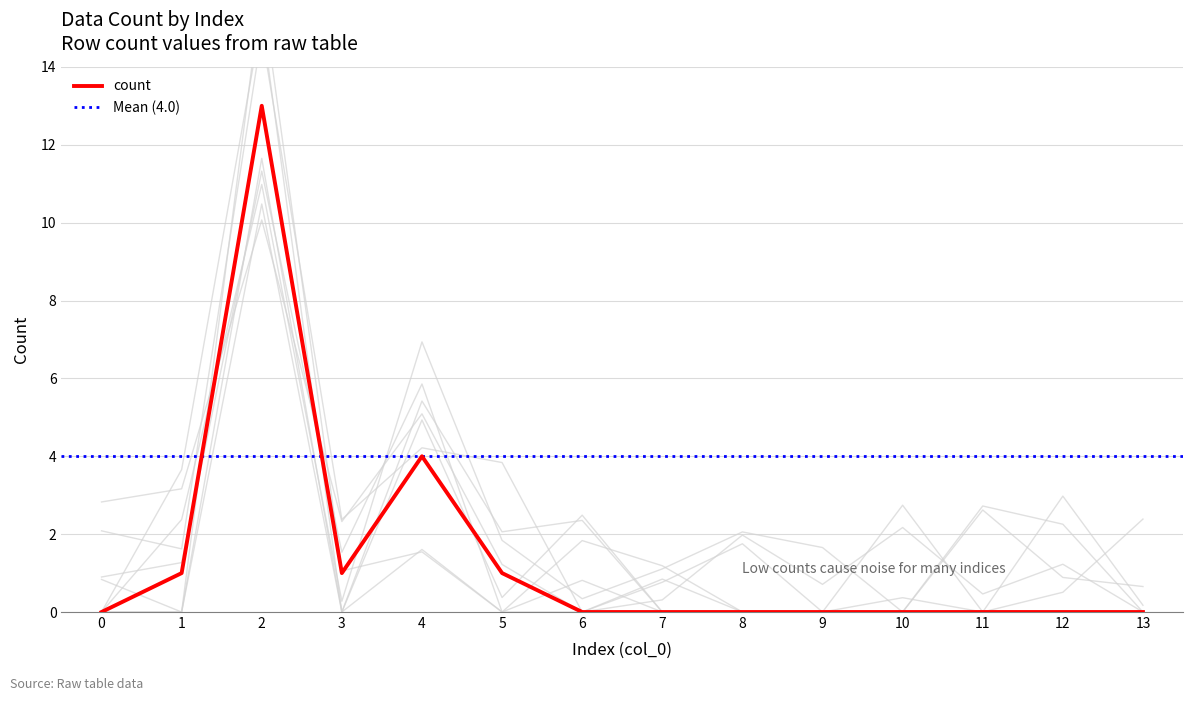

At which category does the chart reach its peak across all series?

2